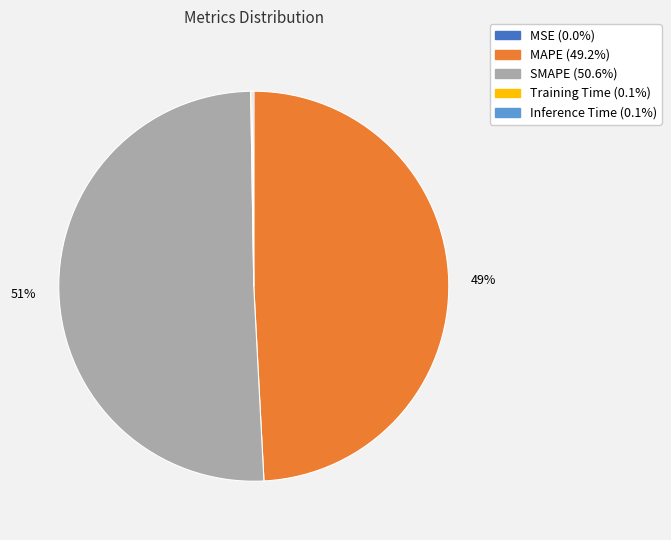

True or false: MAPE accounts for 59% of the total.

False